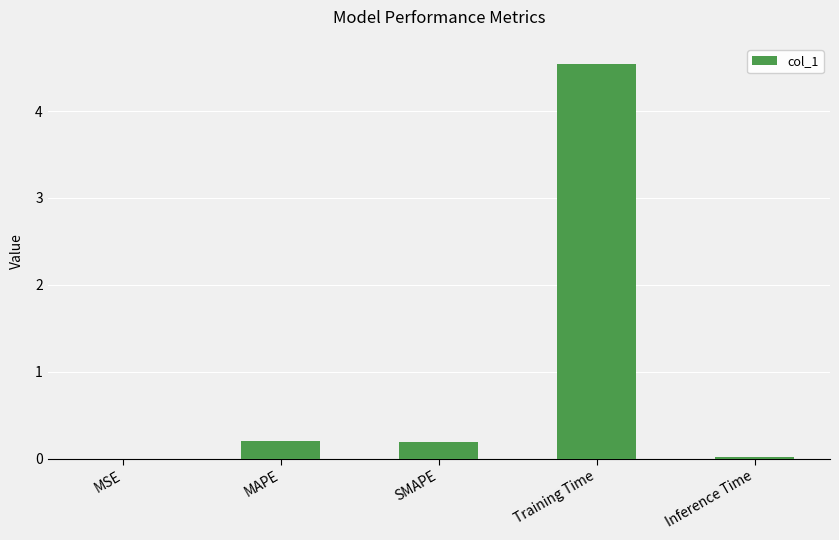

True or false: the data shows 0.0 at Inference Time.

True